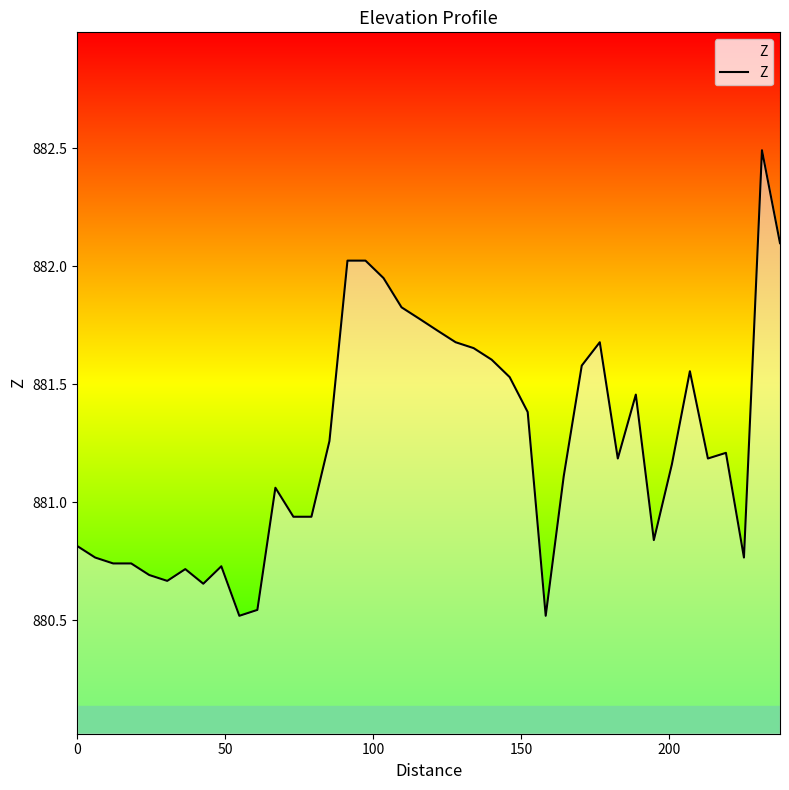

What is the maximum value shown in the chart?

882.5